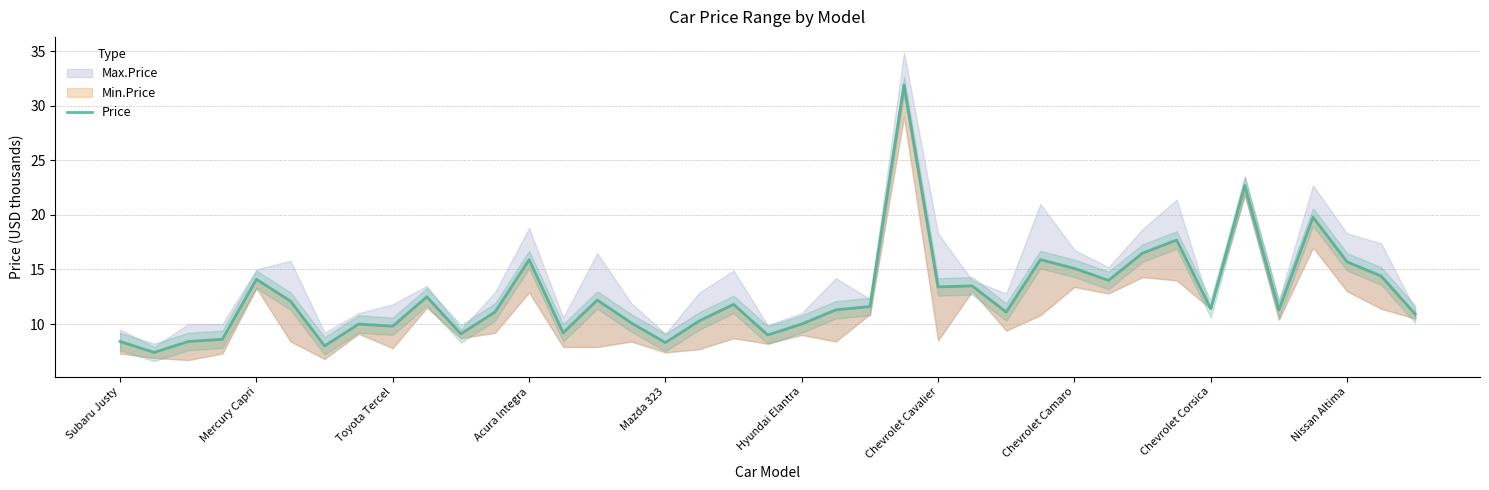

What is the smallest value displayed?

7.4